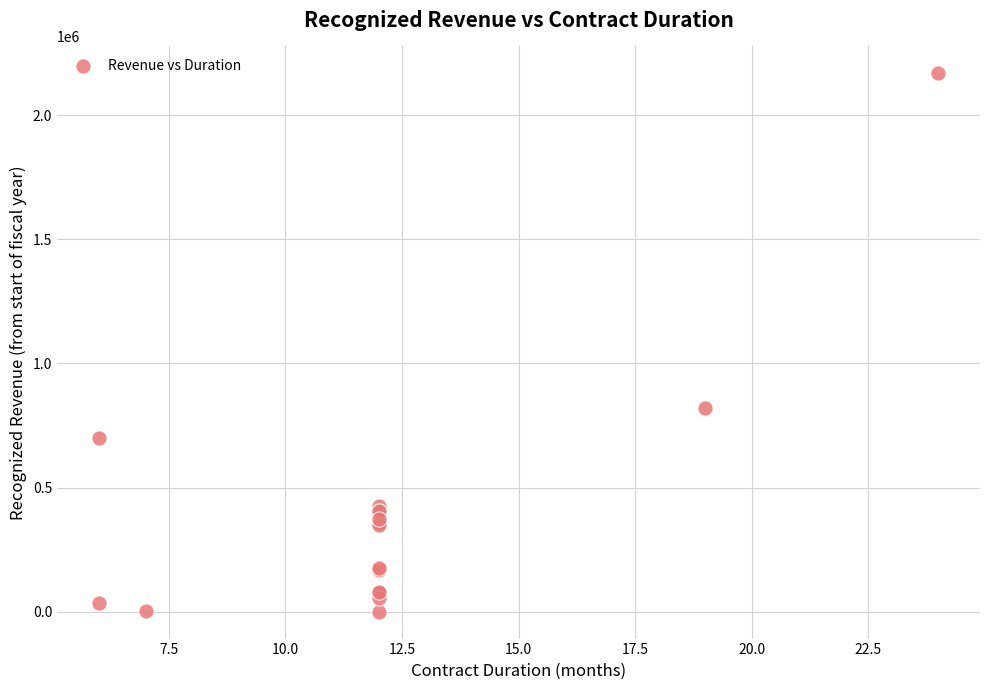

What Y value in the scatter plot is closest to 1084517?

819224